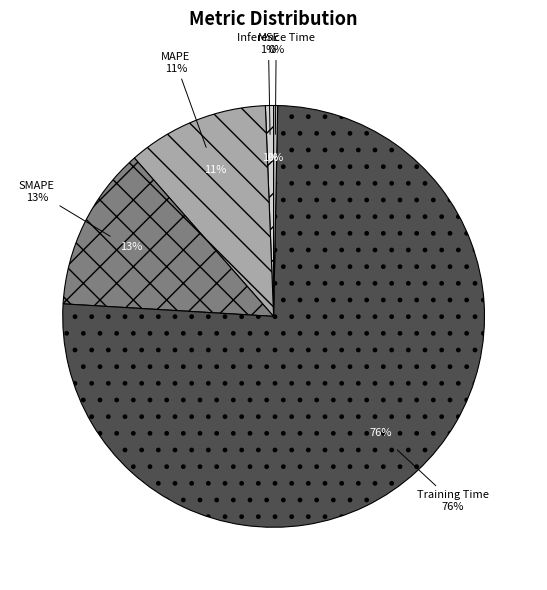

Does any single category account for the majority?

Yes